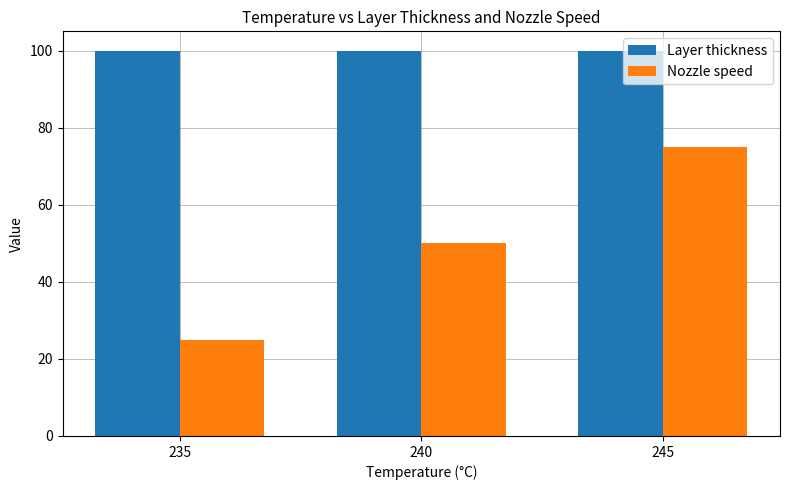

What is the value of the Nozzle speed bar at the 1st from the left?

25